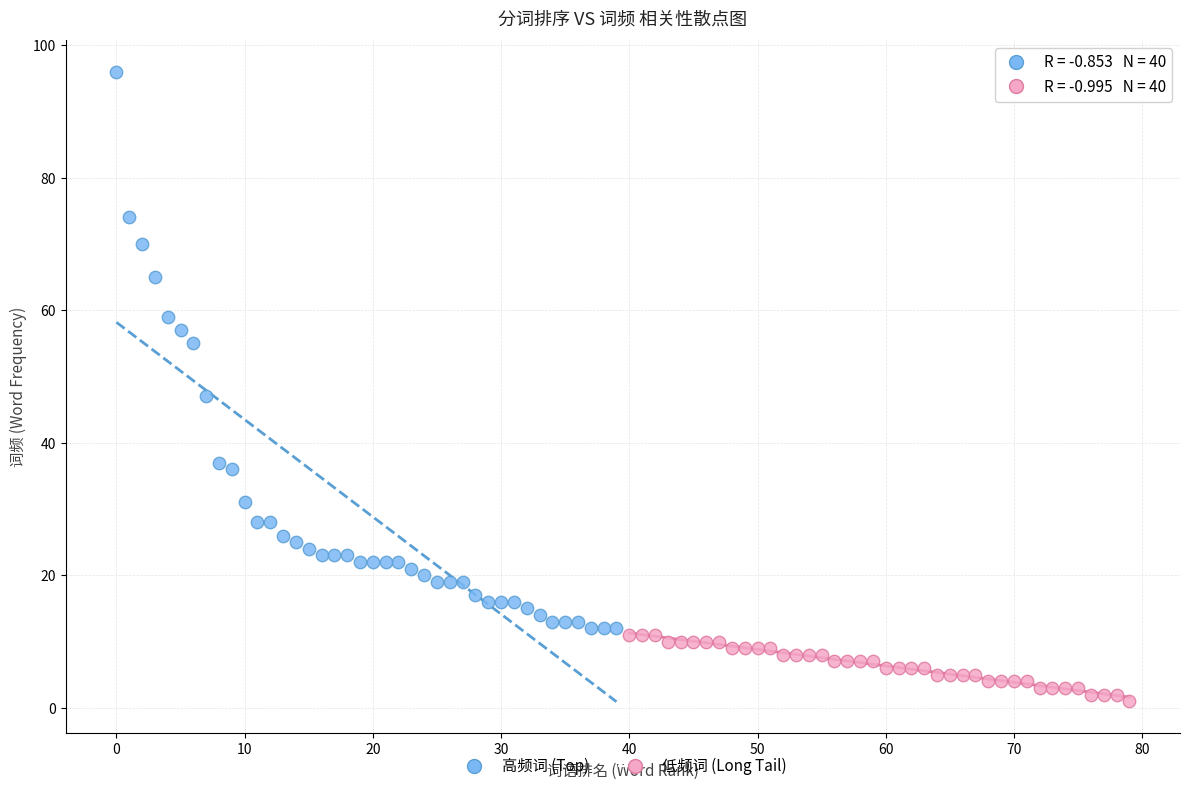

Which series has the widest spread of Y values?

高频词 (Top)